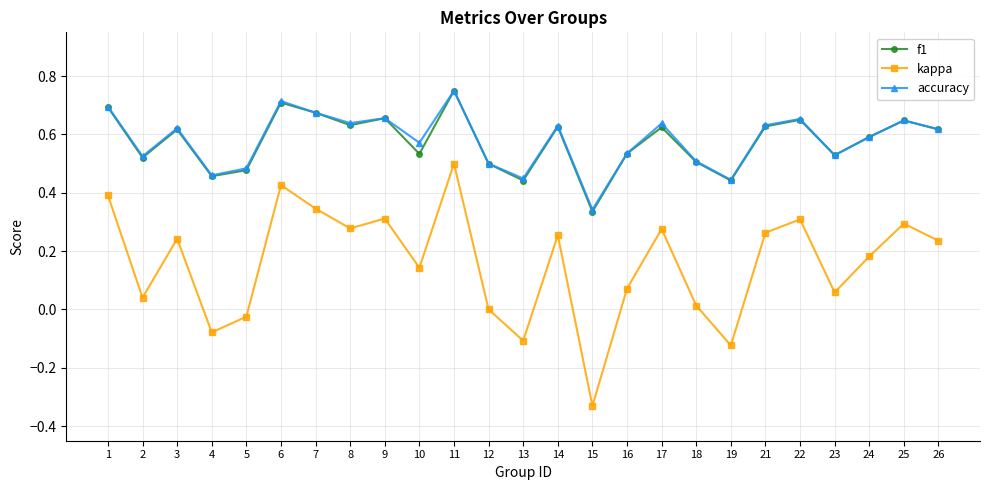

Which category has the lowest value across all series?

15